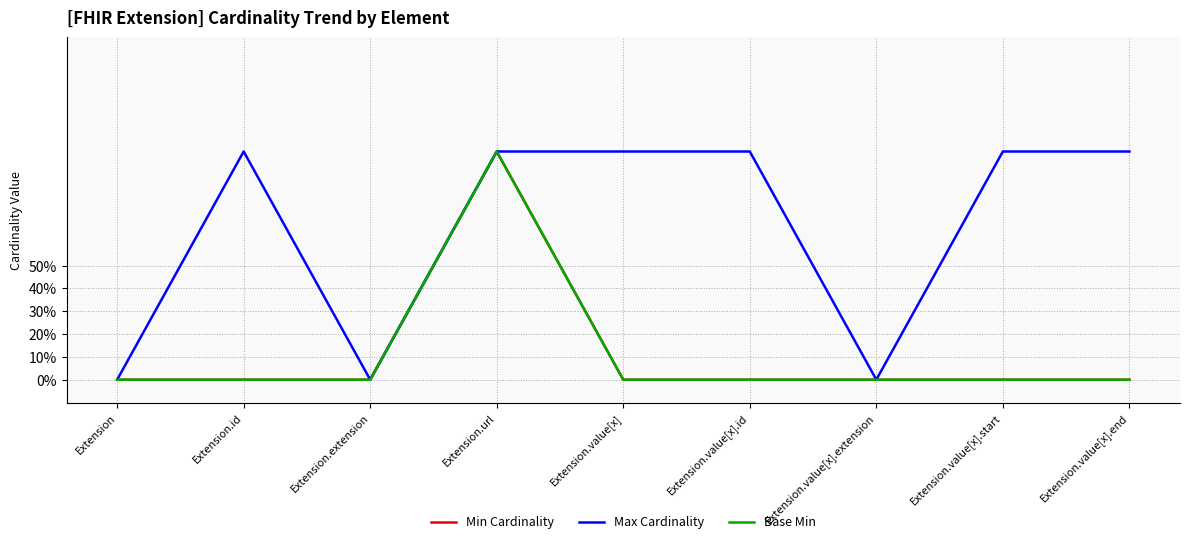

Does the chart have visible grid lines?

Yes